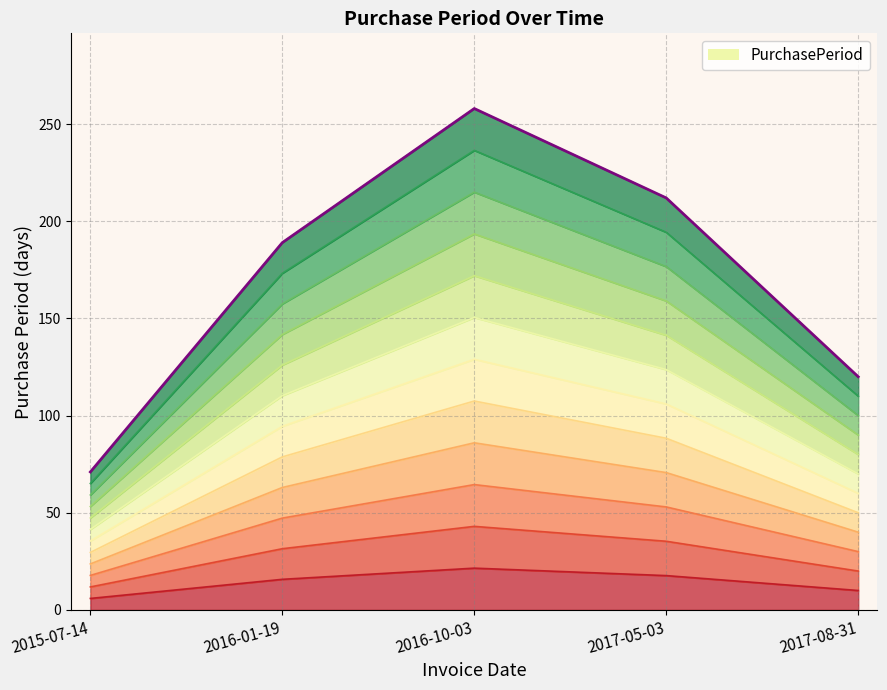

The chart shows a value of 10.0 at 2017-08-31. True or false?

True